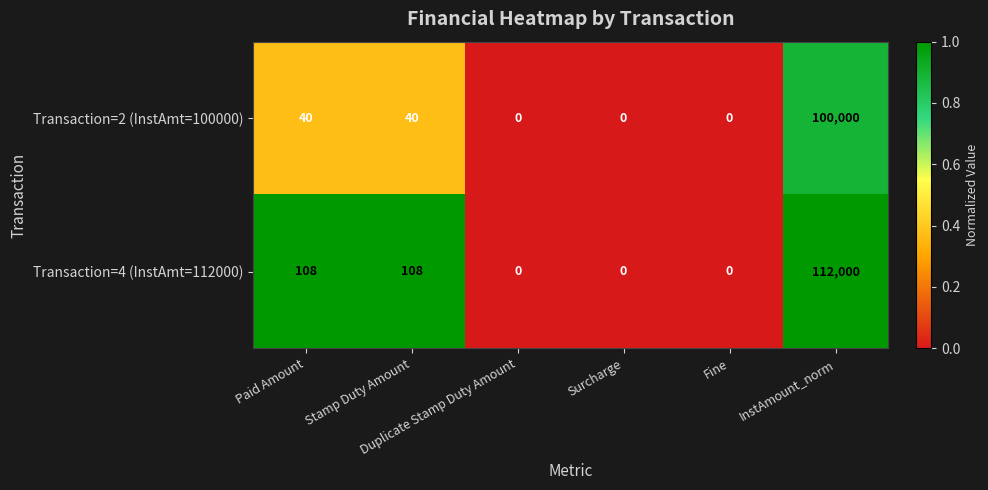

List the series in order of their overall mean, lowest first.

Transaction=2 (InstAmt=100000), Transaction=4 (InstAmt=112000)